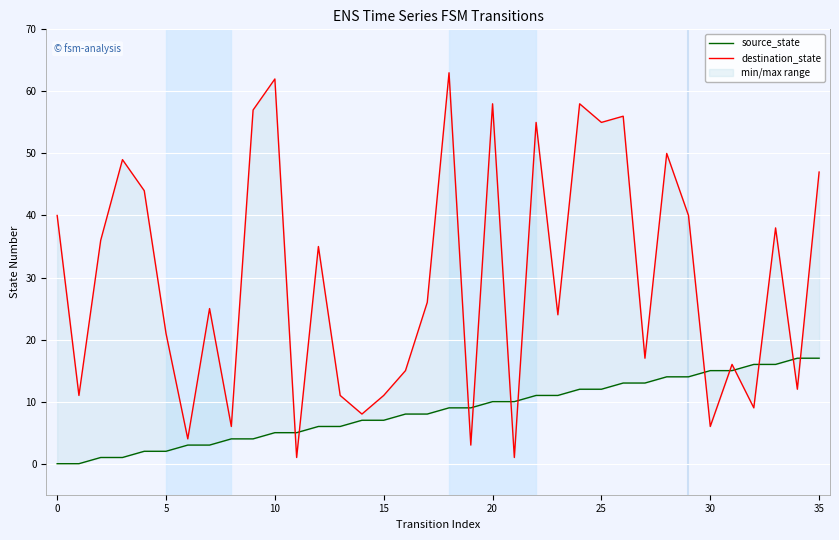

What is the greatest value displayed?

63